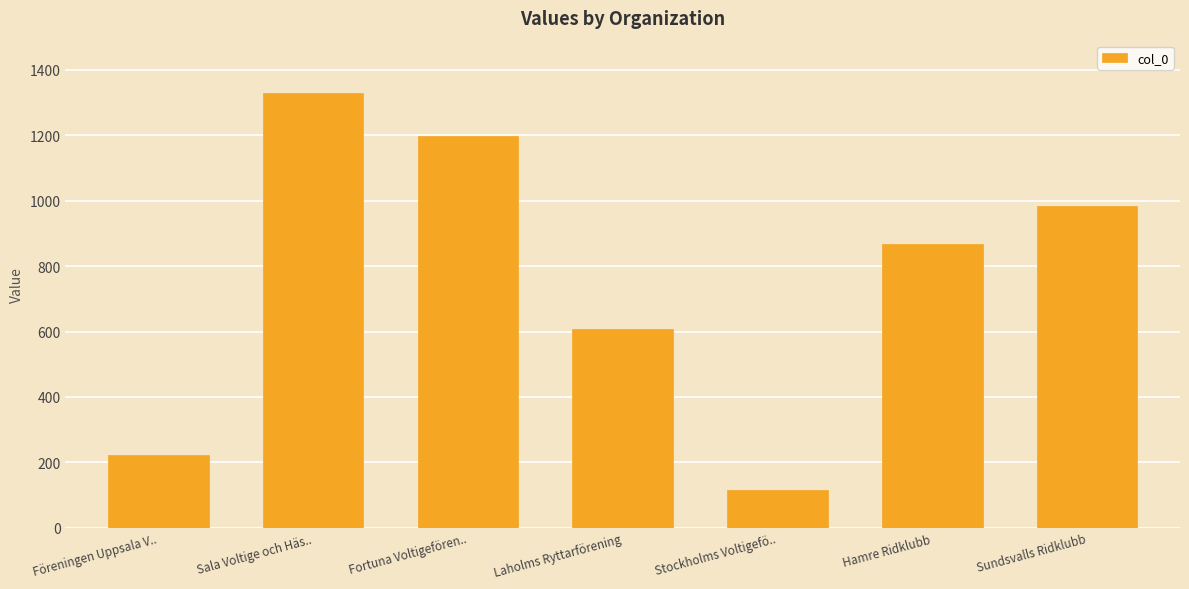

List the labels in order of value, largest first.

Sala Voltige och Häs.., Fortuna Voltigefören.., Sundsvalls Ridklubb, Hamre Ridklubb, Laholms Ryttarförening, Föreningen Uppsala V.., Stockholms Voltigefö..